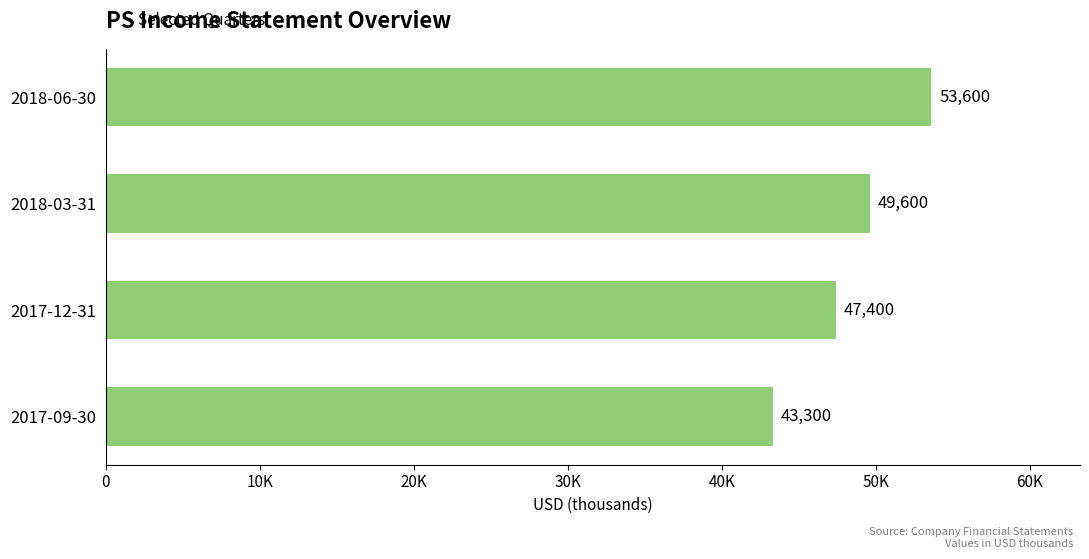

Are the bars horizontal?

Yes